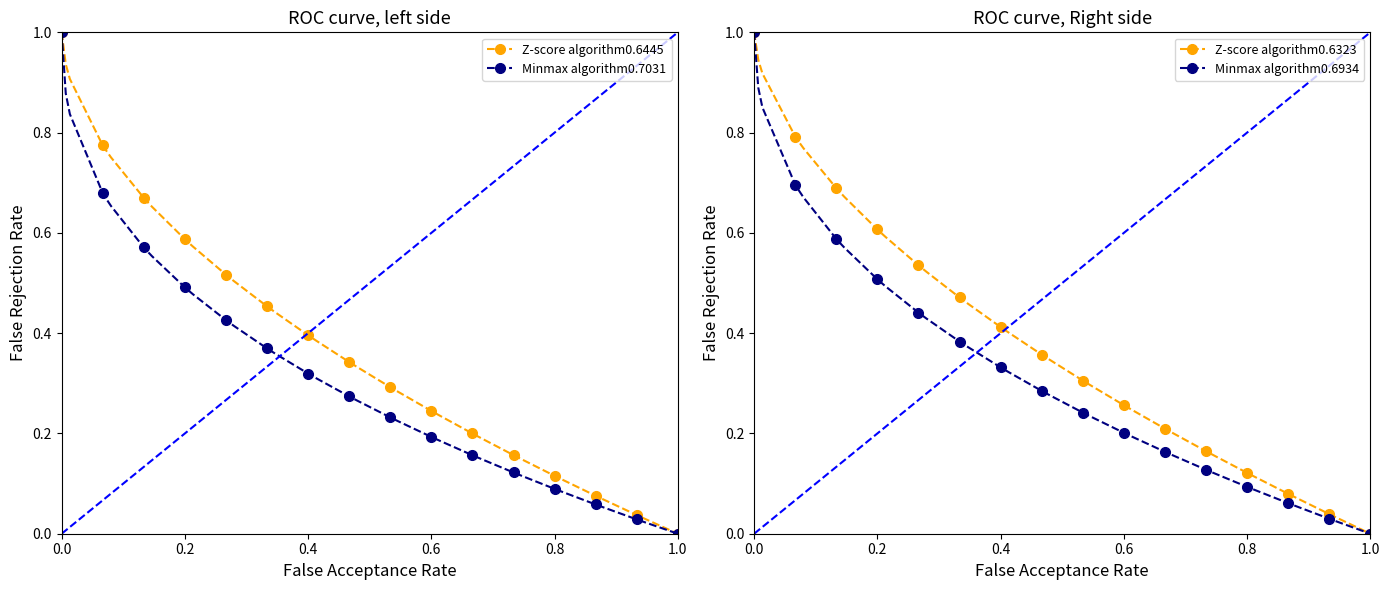

True or false: Minmax algorithm0.6821465121816466 has more than 0 interior local peaks.

False